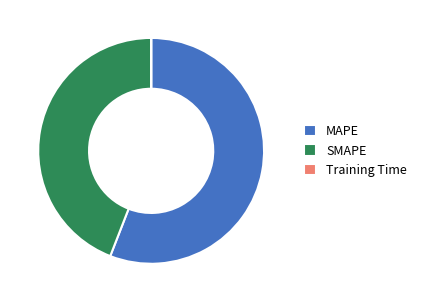

Which category has the biggest portion of the pie?

MAPE